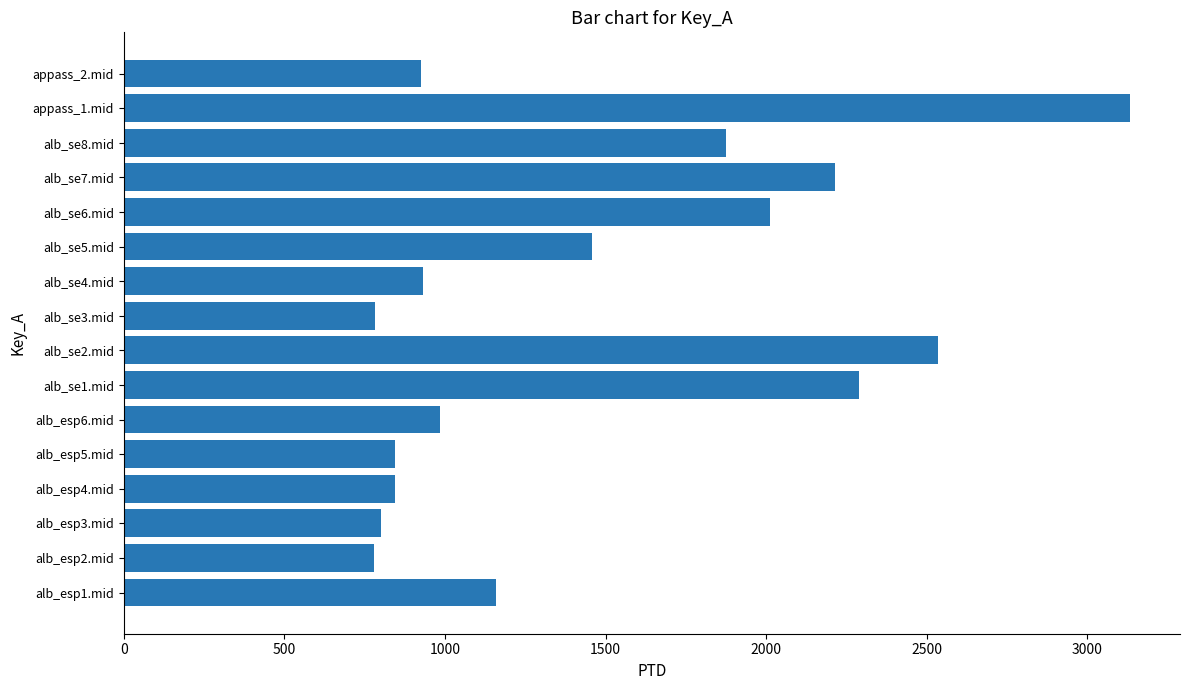

What is the greatest value displayed?

3131.4